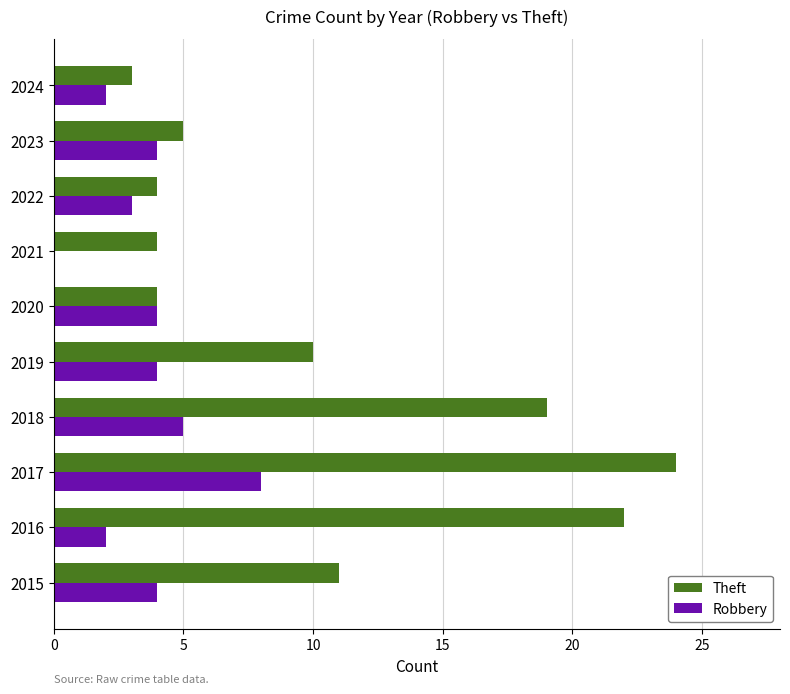

What value does the Robbery series have at 2019?

4